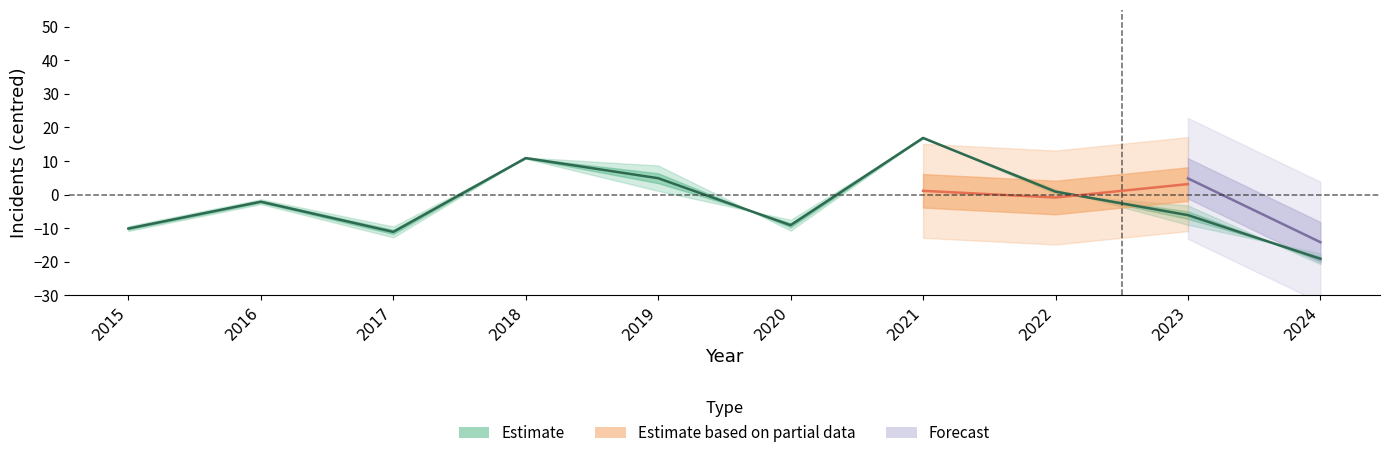

Where is the first local minimum for Total?

2017